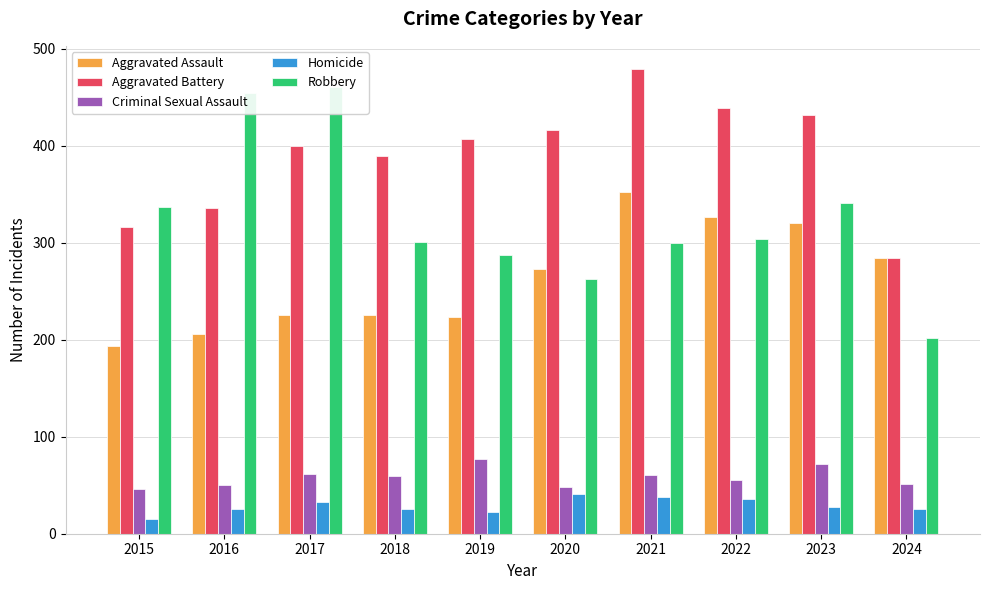

Reading left to right, extract all data points from this chart.

Aggravated Assault: 2015=194	2016=206	2017=225	2018=225	2019=223	2020=273	2021=352	2022=327	2023=320	2024=284
Aggravated Battery: 2015=316	2016=336	2017=400	2018=389	2019=407	2020=416	2021=479	2022=439	2023=432	2024=284
Criminal Sexual Assault: 2015=46	2016=50	2017=62	2018=60	2019=77	2020=48	2021=61	2022=55	2023=72	2024=51
Homicide: 2015=15	2016=26	2017=33	2018=25	2019=22	2020=41	2021=38	2022=36	2023=28	2024=25
Robbery: 2015=337	2016=454	2017=460	2018=301	2019=287	2020=263	2021=300	2022=304	2023=341	2024=202